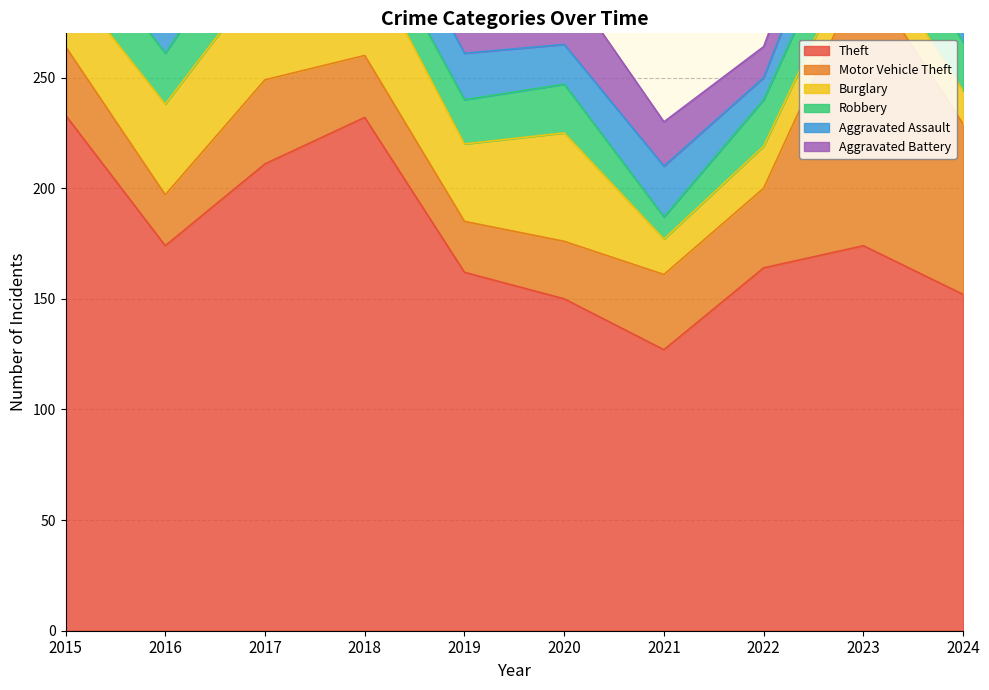

At which label is Burglary closest to 32?

2015